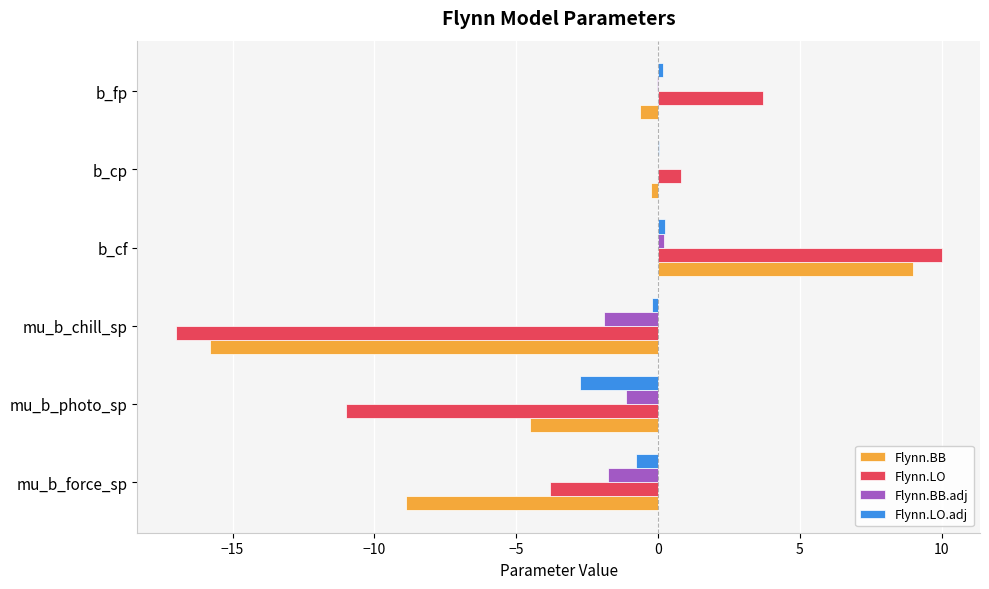

Which series changed the most between b_cp and b_fp?

Flynn.LO